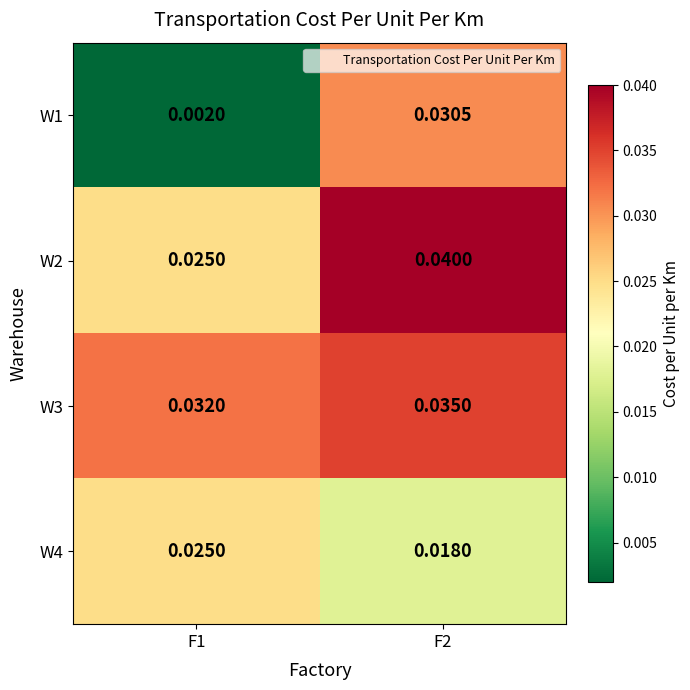

Which series has the widest spread of values?

W1